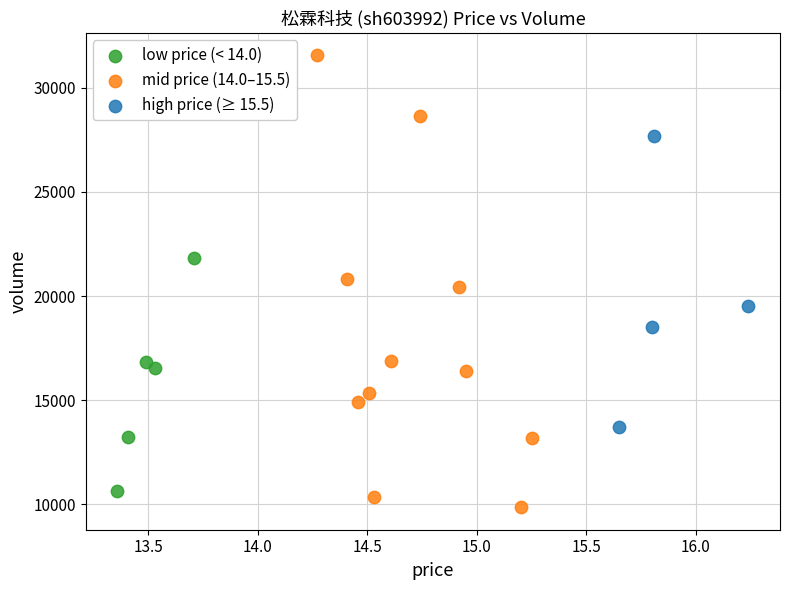

Which series has the largest Y range (max minus min)?

mid price (14.0–15.5)